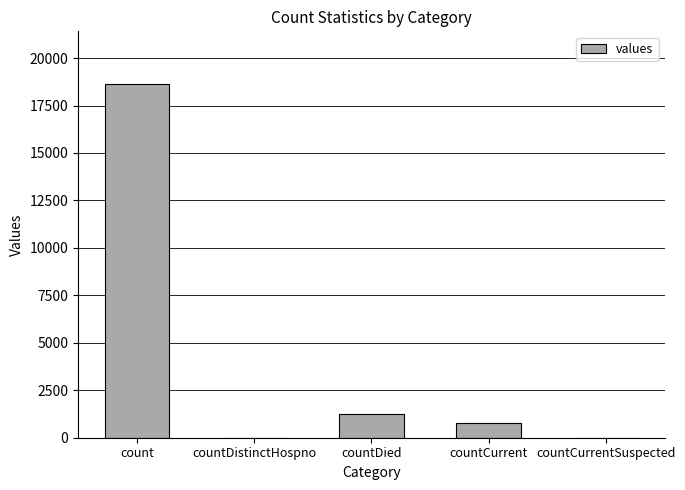

How many categories are shown in the chart?

5